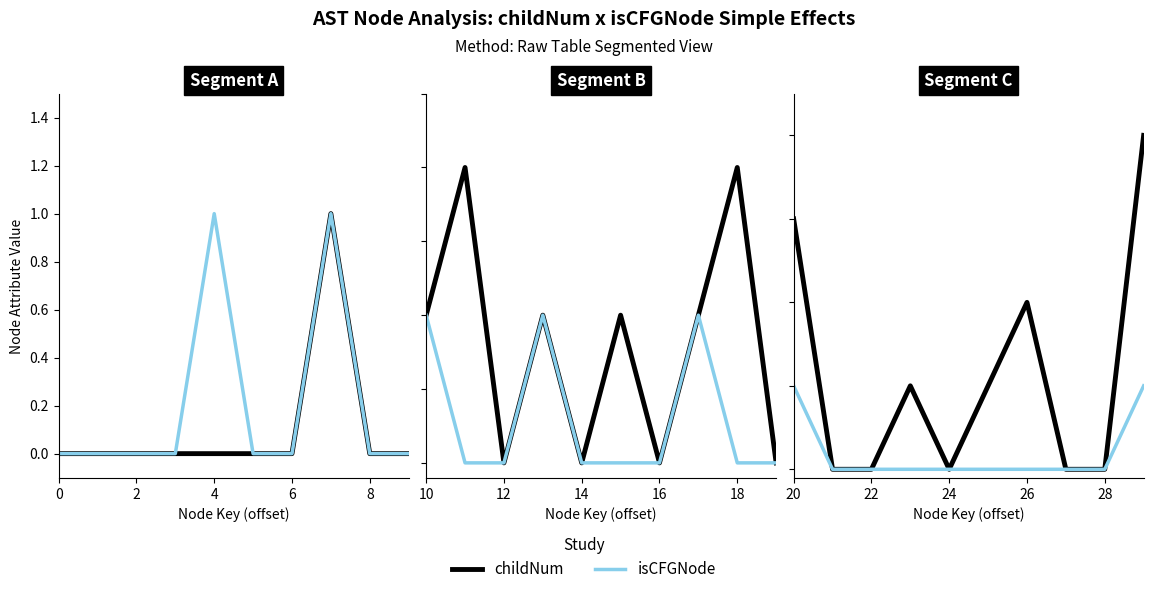

True or false: childNum has a value of 5 at 20.

False